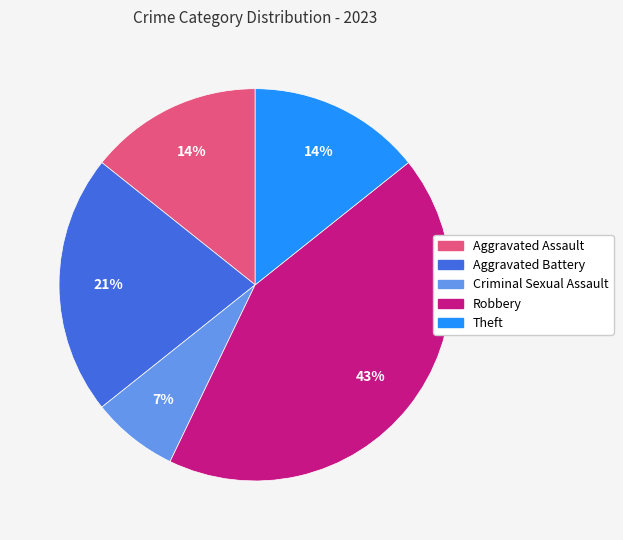

How many segments does this pie chart have?

5